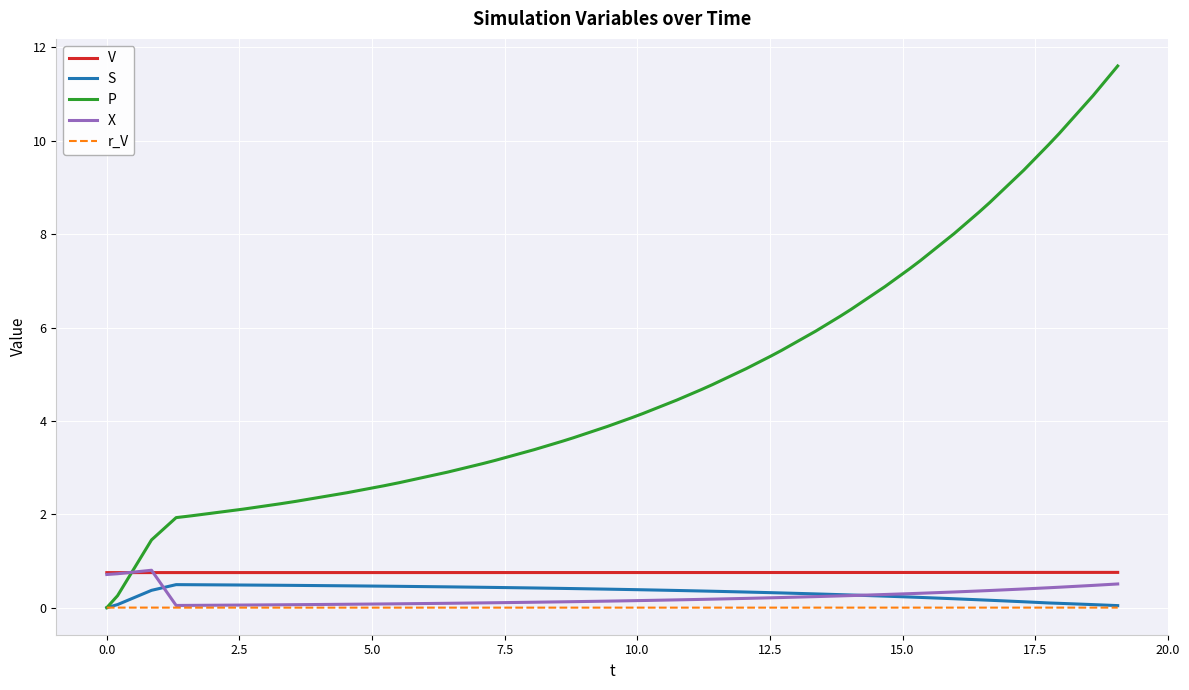

Which series ends up on top after the final intersection of P and X?

P